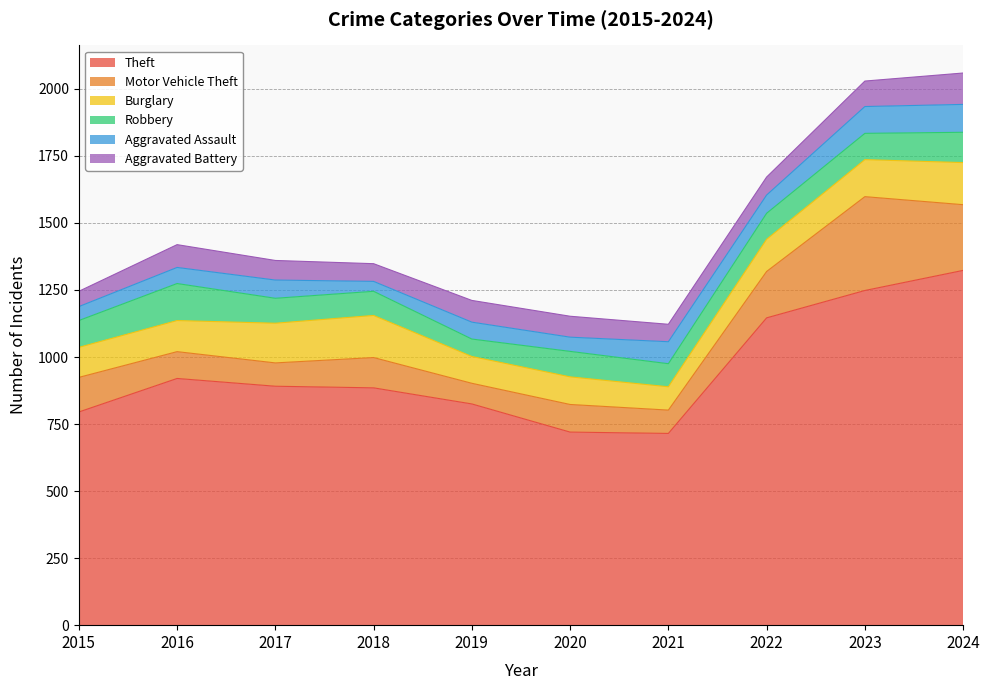

Is it true that Aggravated Battery equals 78 at 2020?

True